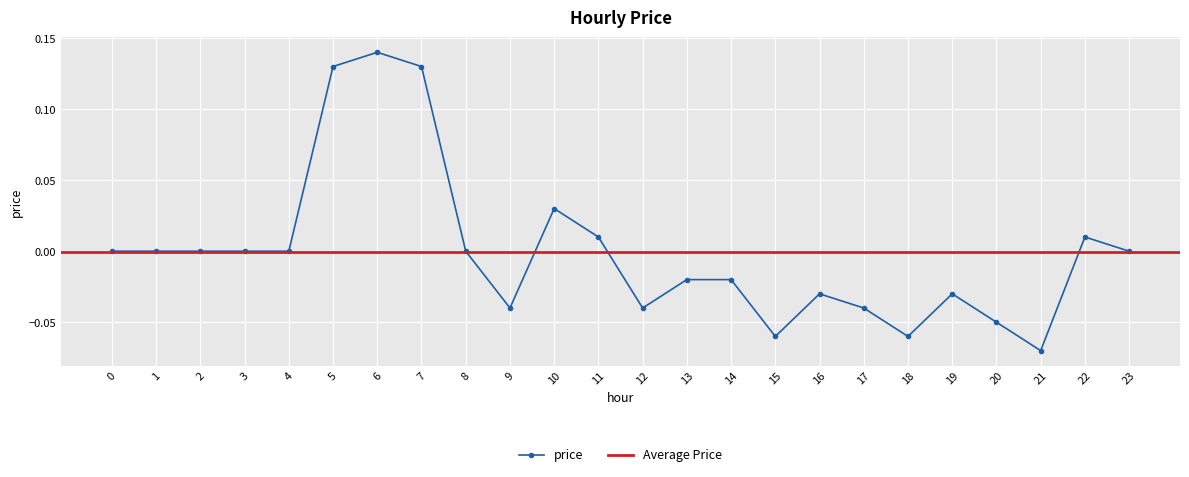

Is it true that the value at 23 is 0.1?

False